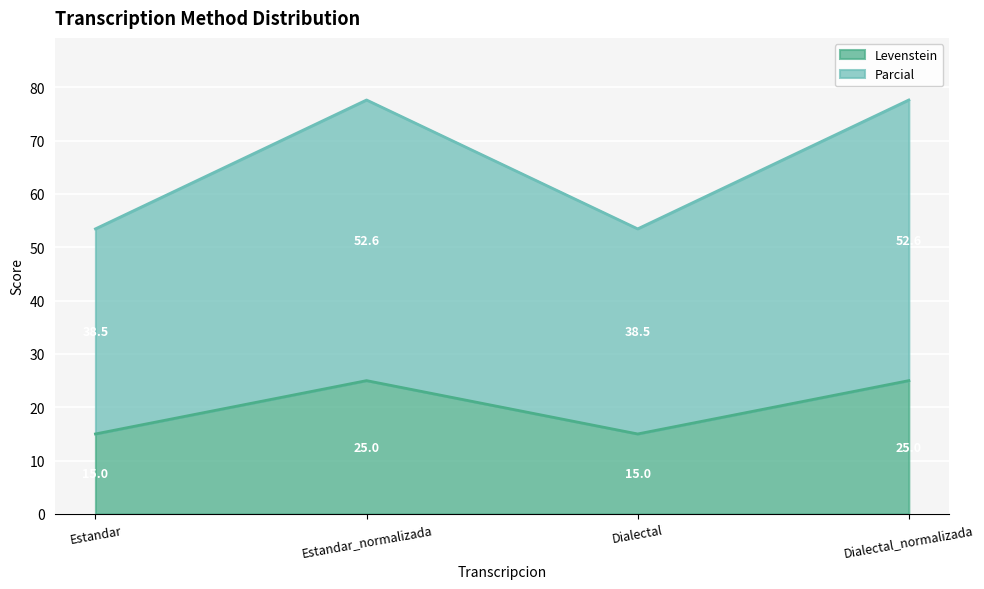

What is the label of the 1st point from the right?

Dialectal_normalizada